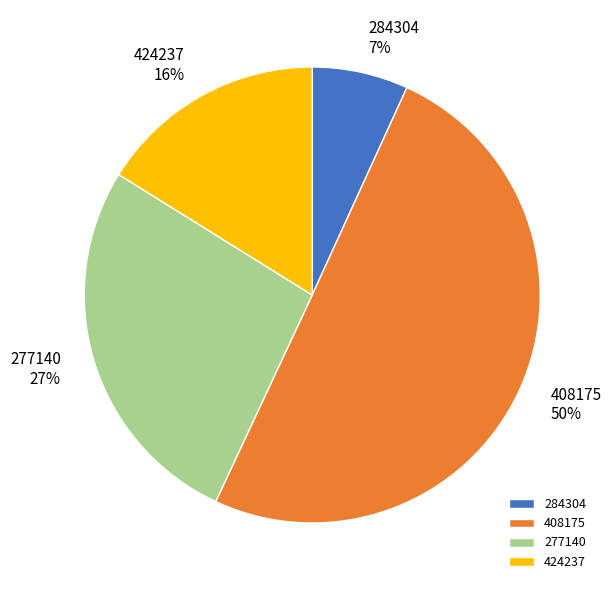

How many slices are in this pie chart?

4